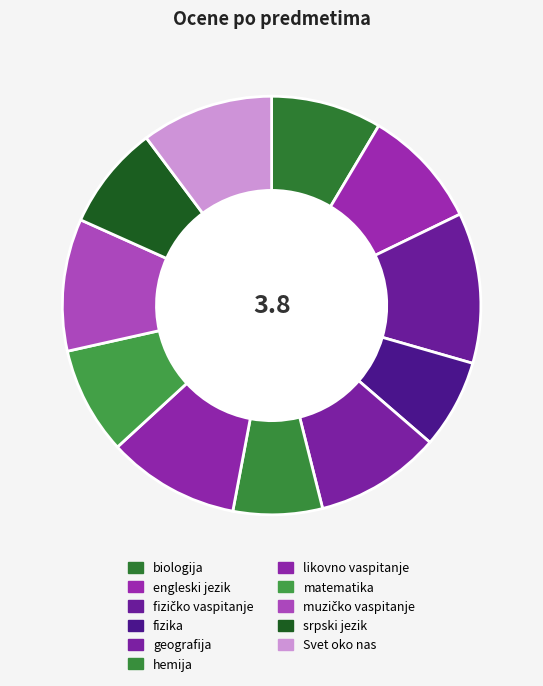

How many segments does this pie chart have?

11